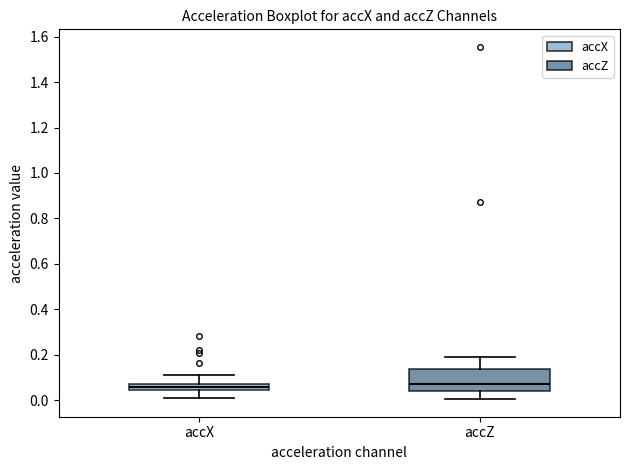

Which box is the tallest, from its lower edge to its upper edge?

accZ